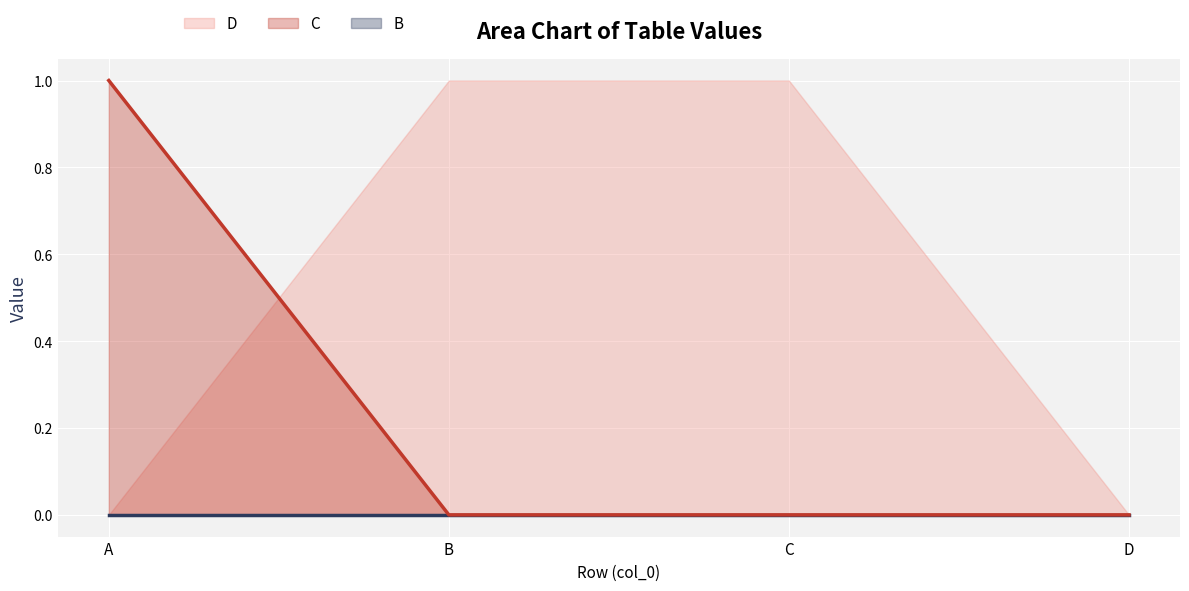

True or false: B and D intersect in this chart.

False